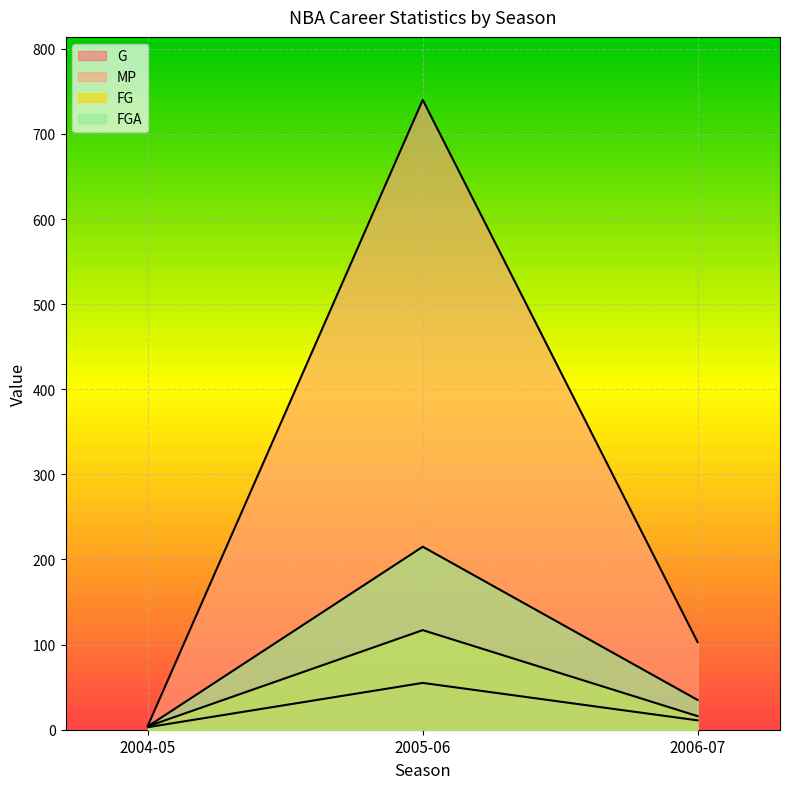

What is the label of the 1st point from the left?

2004-05